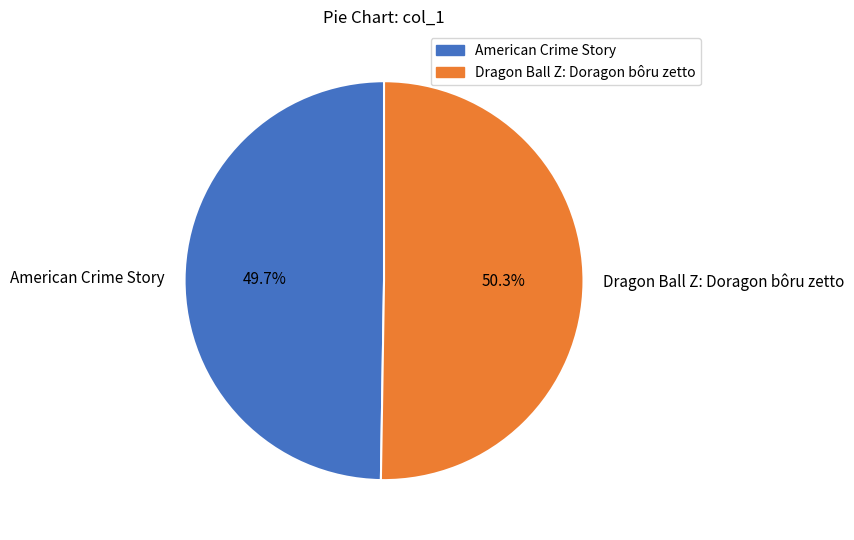

Is it true that American Crime Story is 43% of the pie?

False